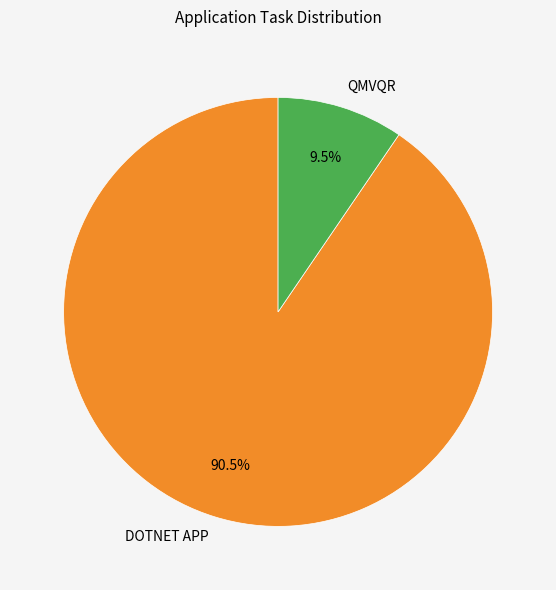

Combined, do DOTNET APP and QMVQR account for over 50%?

Yes